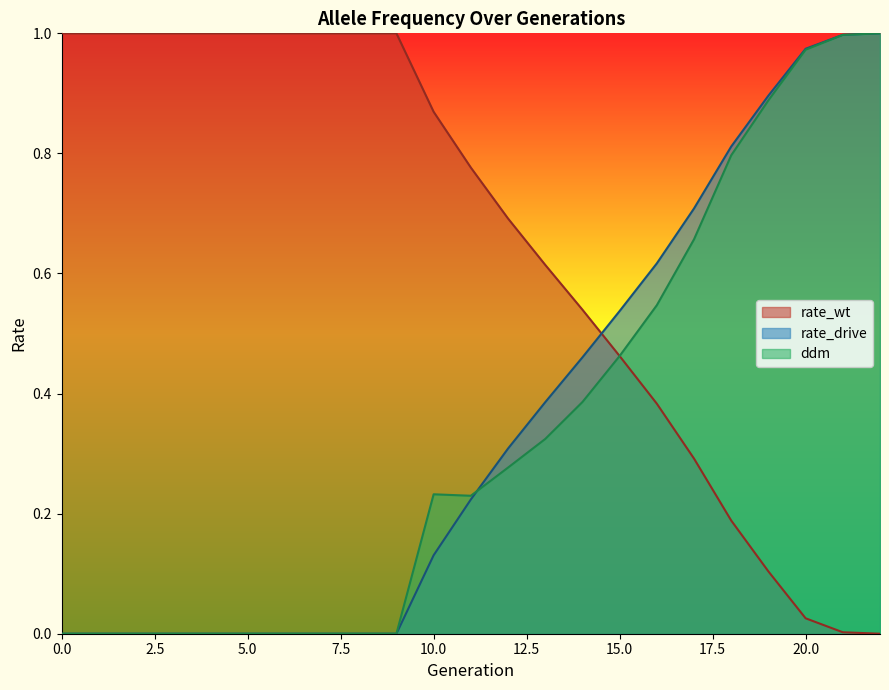

What is the difference between the rate_drive values at 17 and 14?

0.2